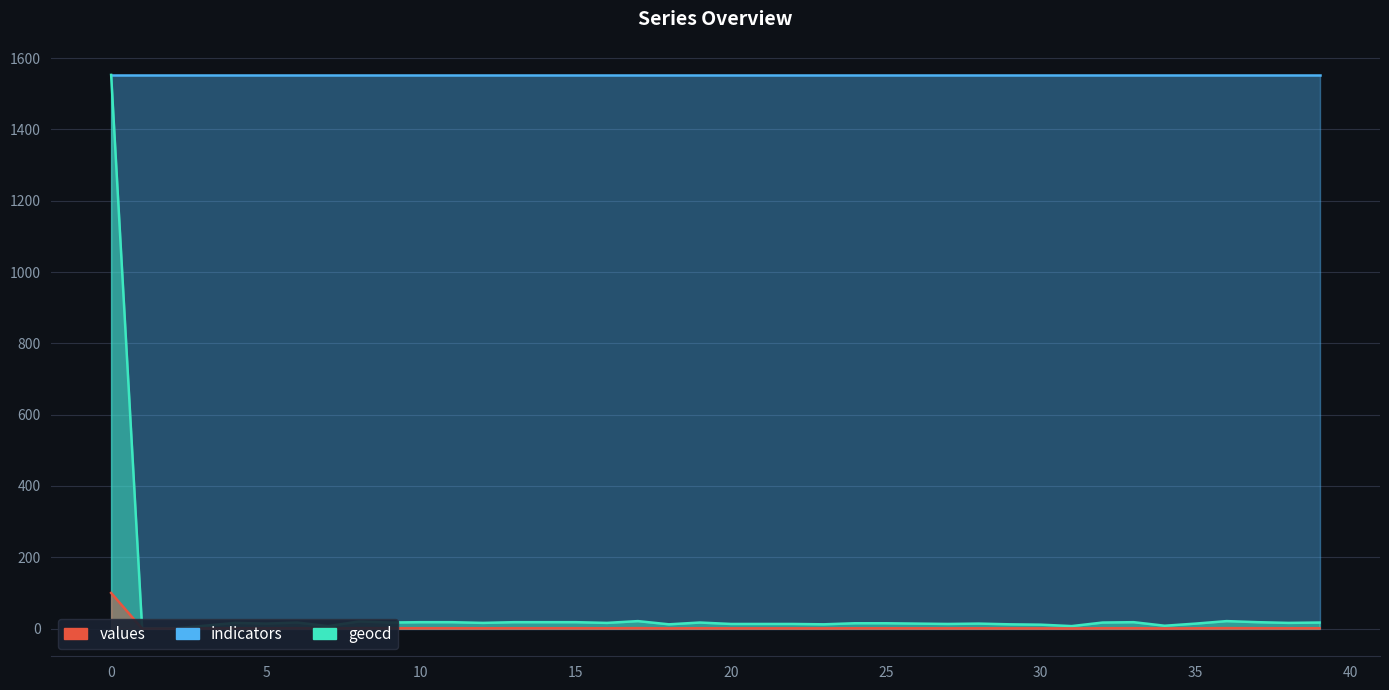

The value of values at 17 is 0.4. True or false?

False